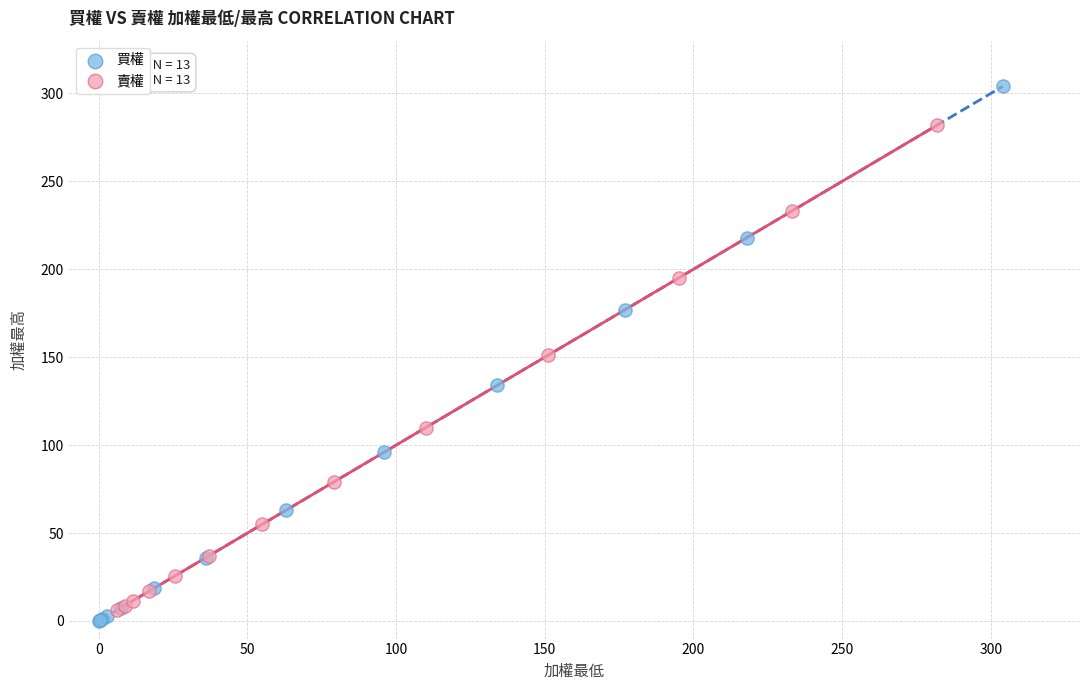

Which series contains the highest Y value?

買權